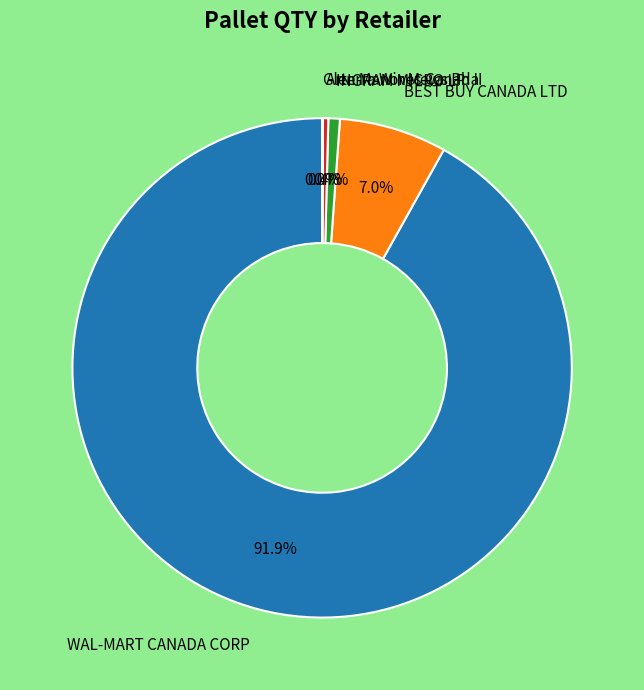

Which slice is the largest?

WAL-MART CANADA CORP